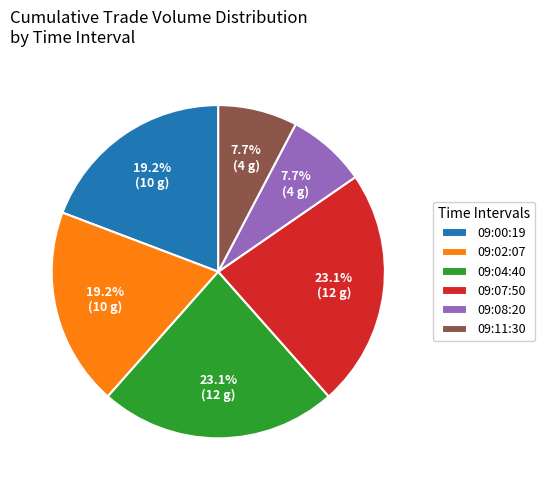

Between 09:02:07 and 09:04:40, which is larger?

09:04:40